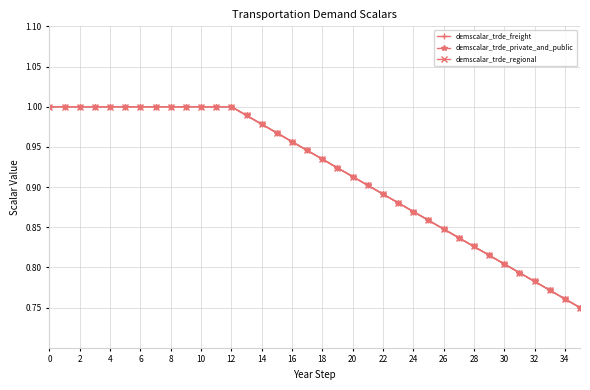

Is this an area chart (filled region under the line)?

No